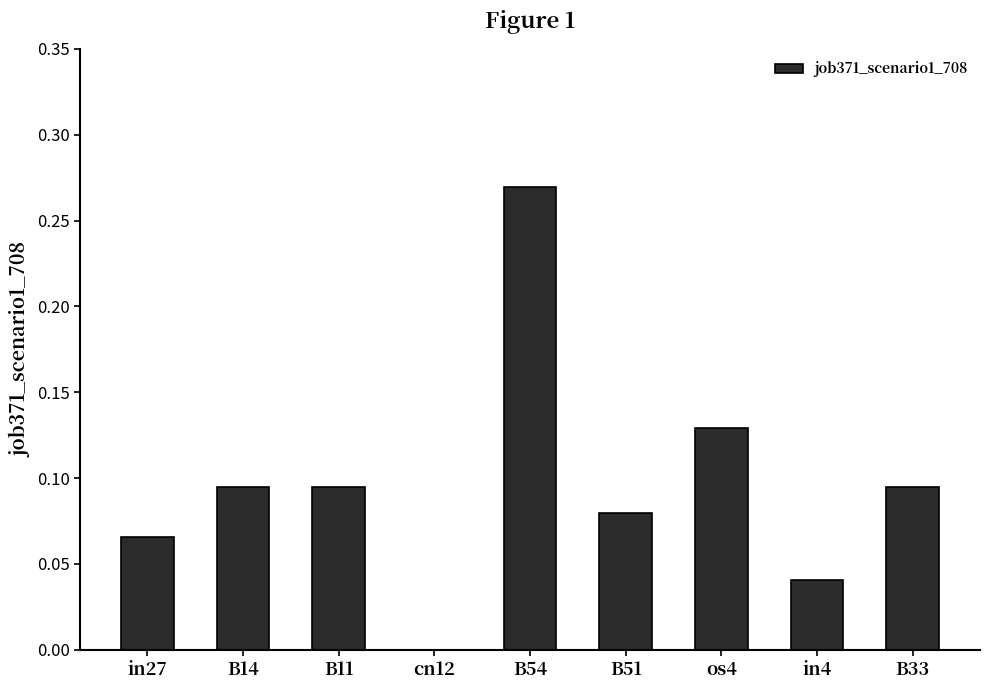

What is the sum of all values?

0.9